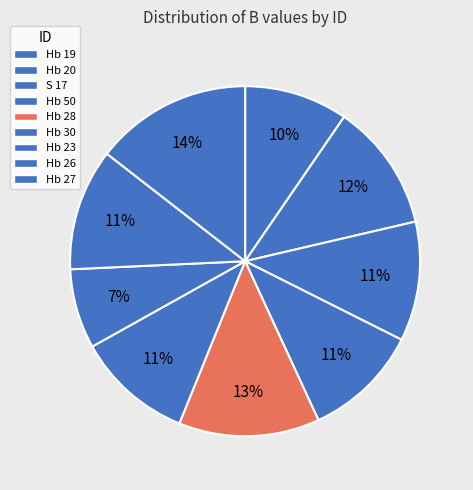

Approximately how many times larger is the value at Hb 19 compared to Hb 20?

0.8